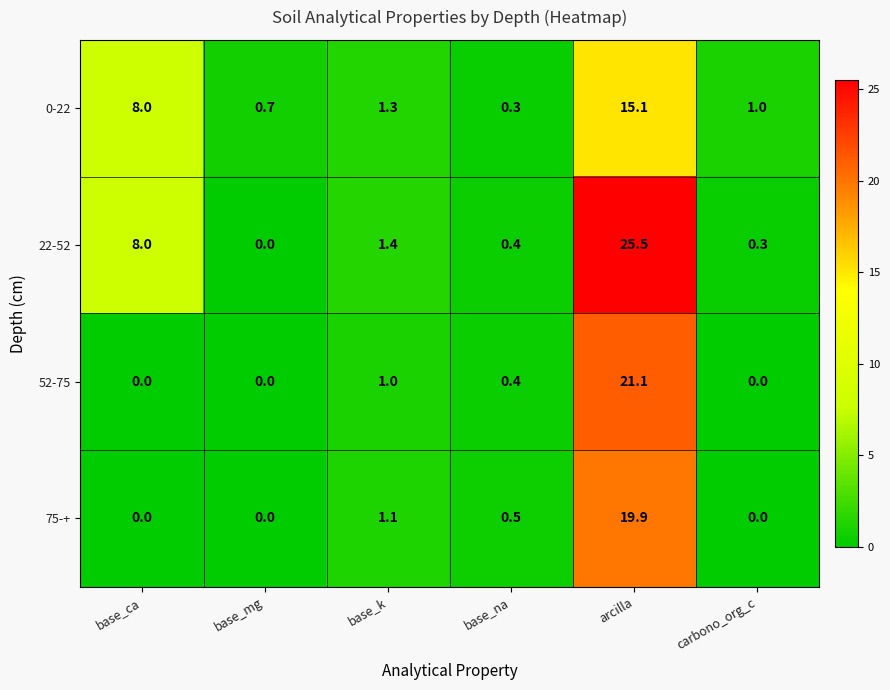

Reading right to left, transcribe all the data shown in this chart.

0-22: carbono_org_c=1.0	arcilla=15.1	base_na=0.3	base_k=1.3	base_mg=0.7	base_ca=8.0
22-52: carbono_org_c=0.3	arcilla=25.5	base_na=0.4	base_k=1.4	base_mg=0.0	base_ca=8.0
52-75: carbono_org_c=0.0	arcilla=21.1	base_na=0.4	base_k=1.0	base_mg=0.0	base_ca=0.0
75-+: carbono_org_c=0.0	arcilla=19.9	base_na=0.5	base_k=1.1	base_mg=0.0	base_ca=0.0